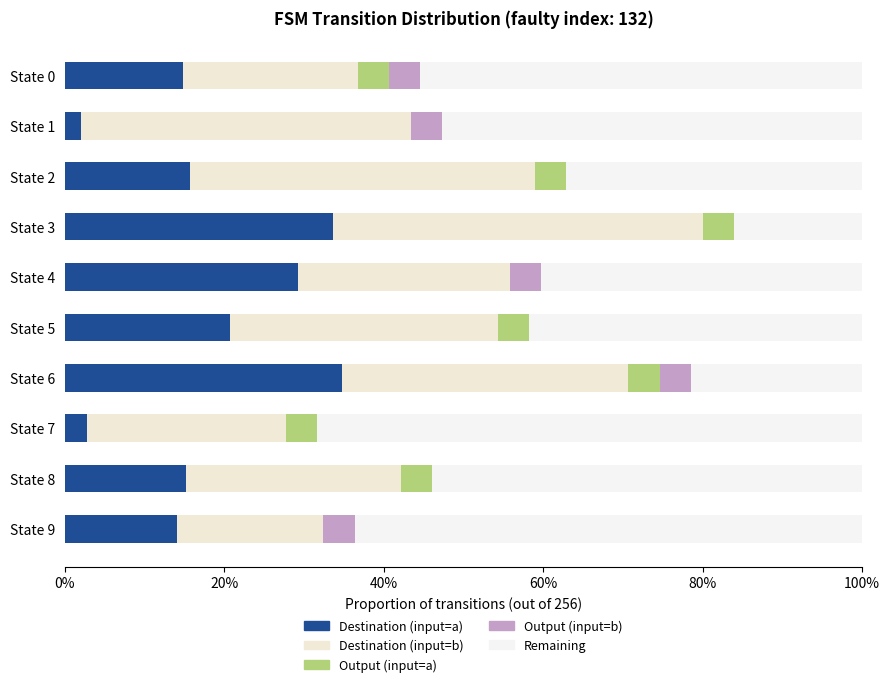

Count the number of data series in this chart.

5